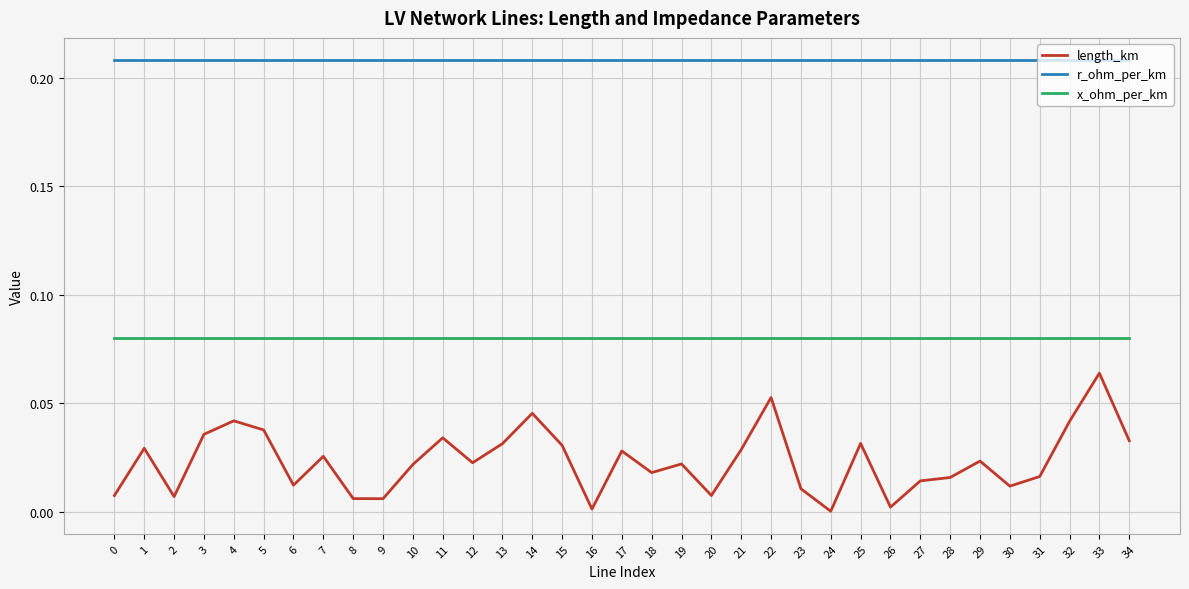

The r_ohm_per_km series shows 0.3 at 17. True or false?

False